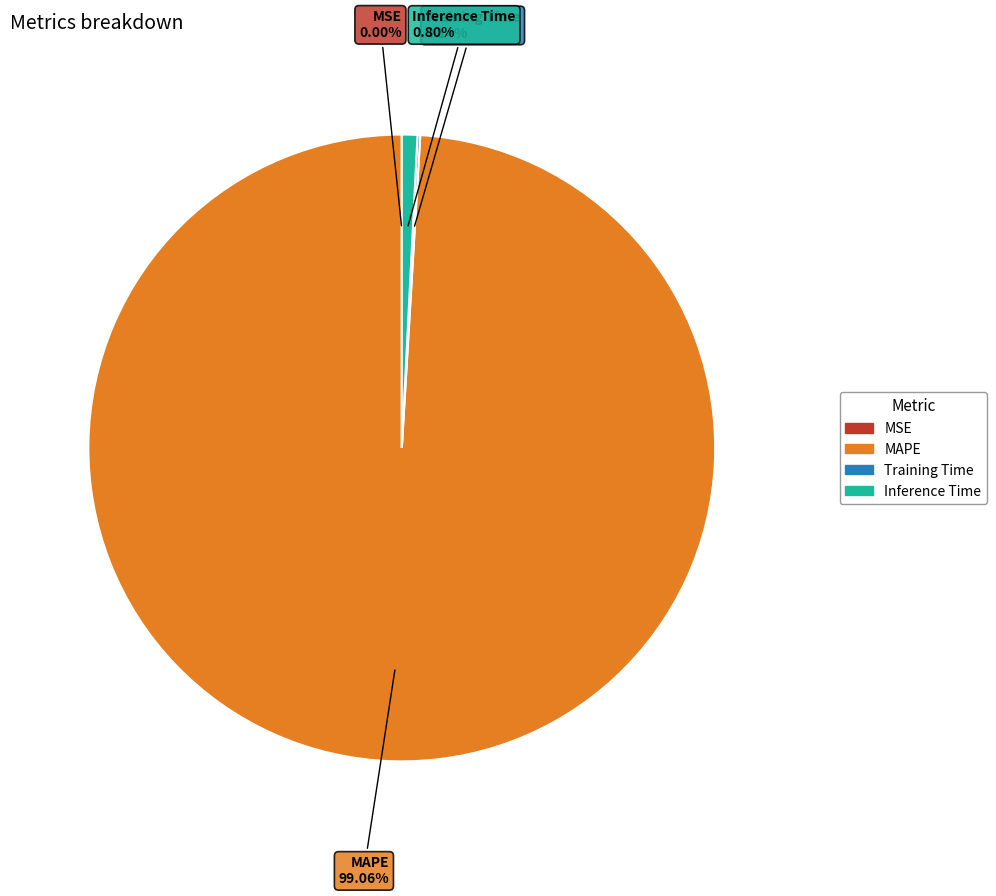

Is there any slice that represents more than half of the pie?

Yes